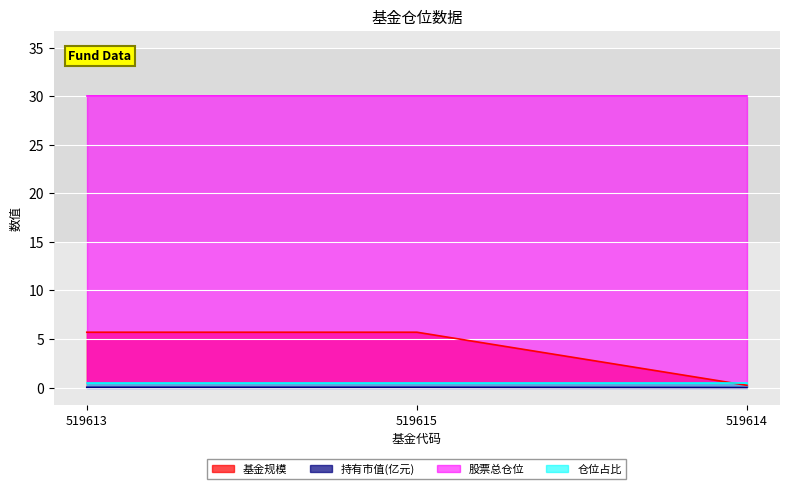

What is the label of the 3rd point from the left?

519614